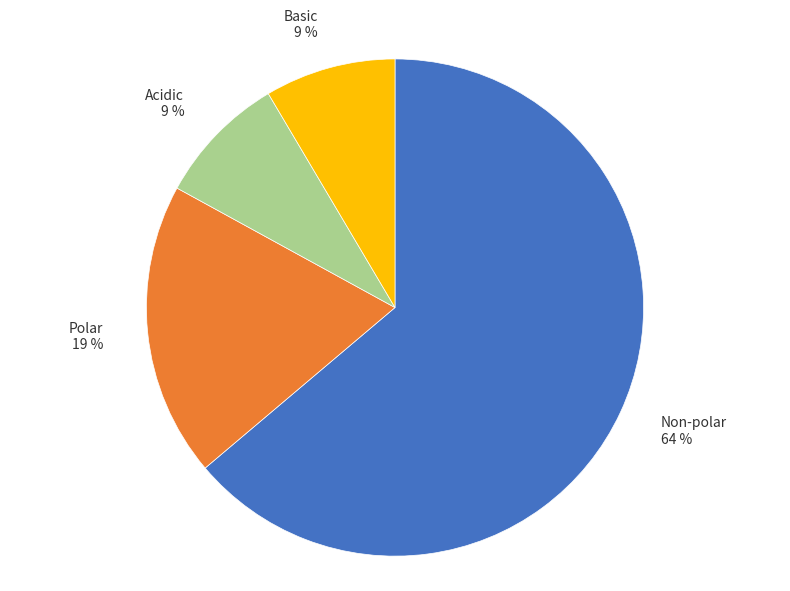

Count the number of slices in the pie.

4